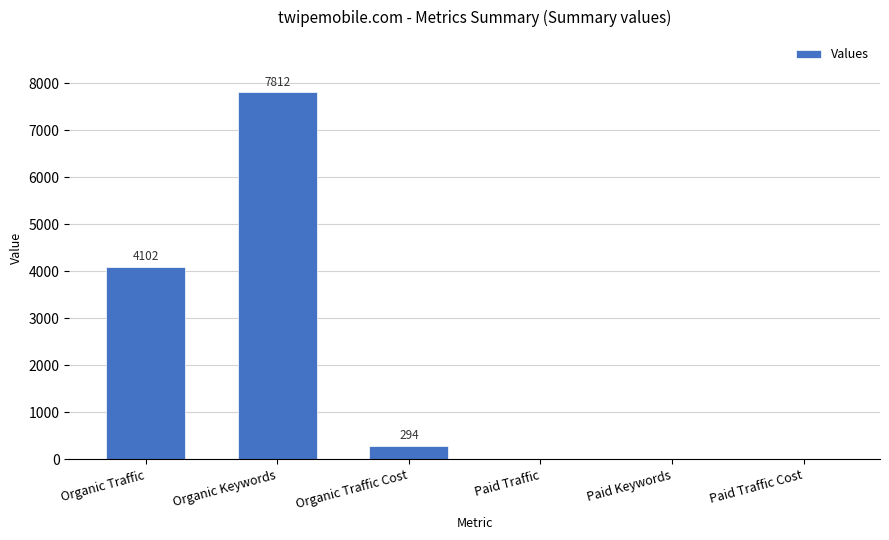

What is the average value?

2035